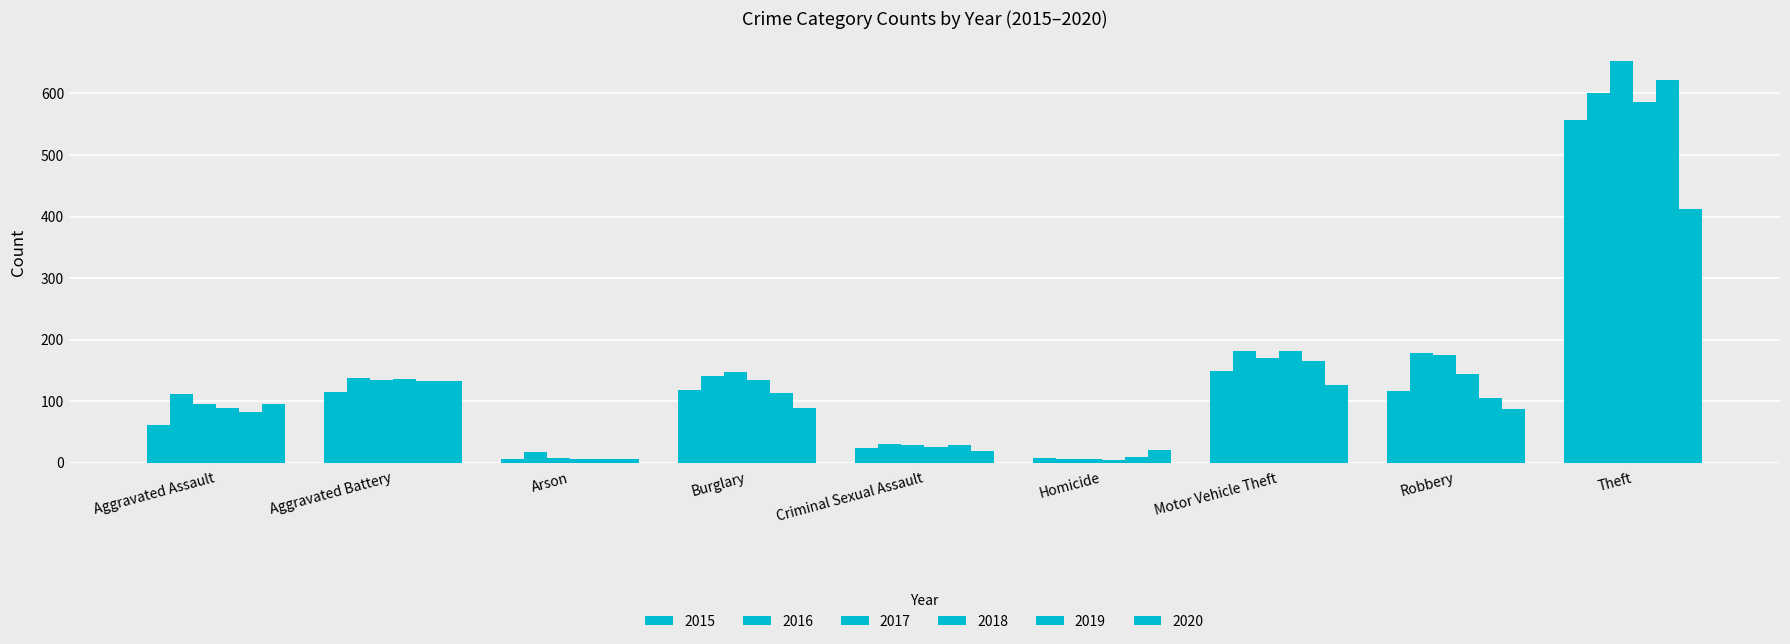

What is the average value of the 2018 series?

145